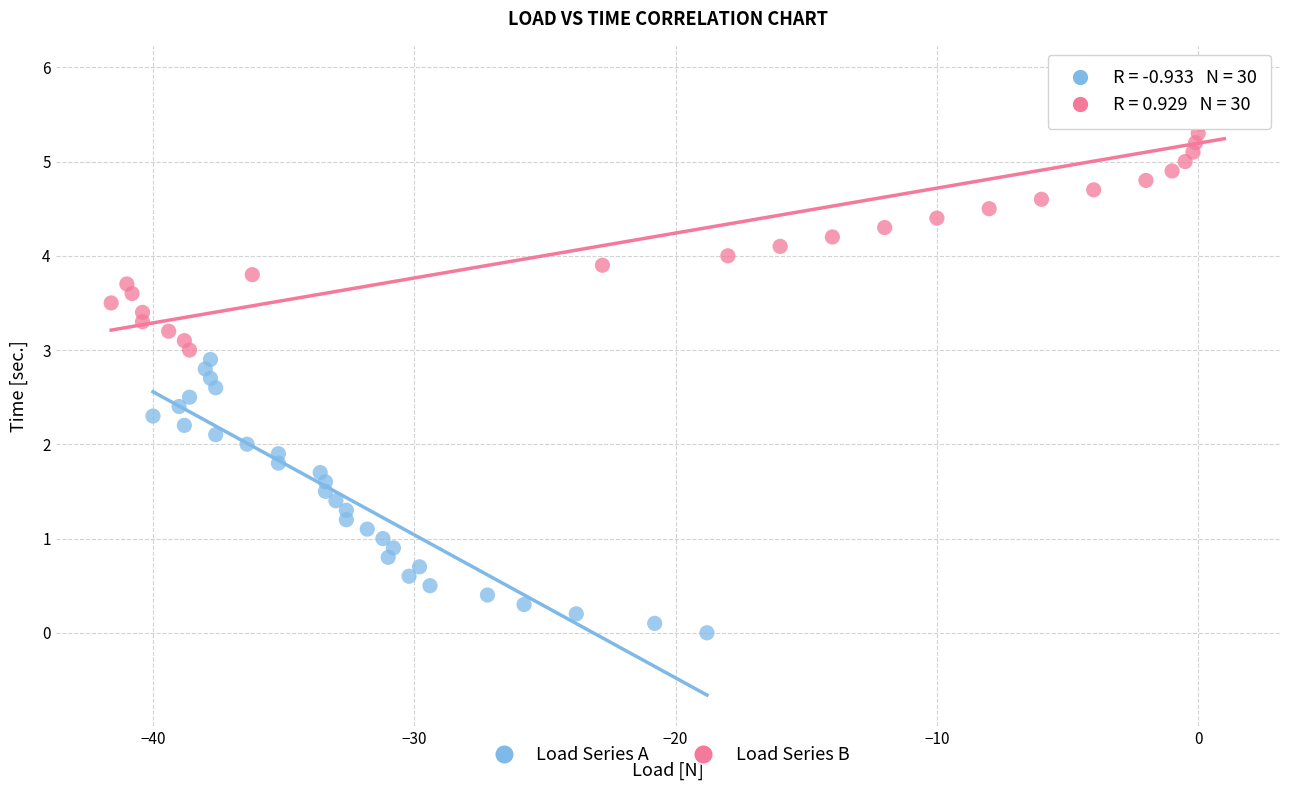

Which series contains the lowest Y value?

Load Series A